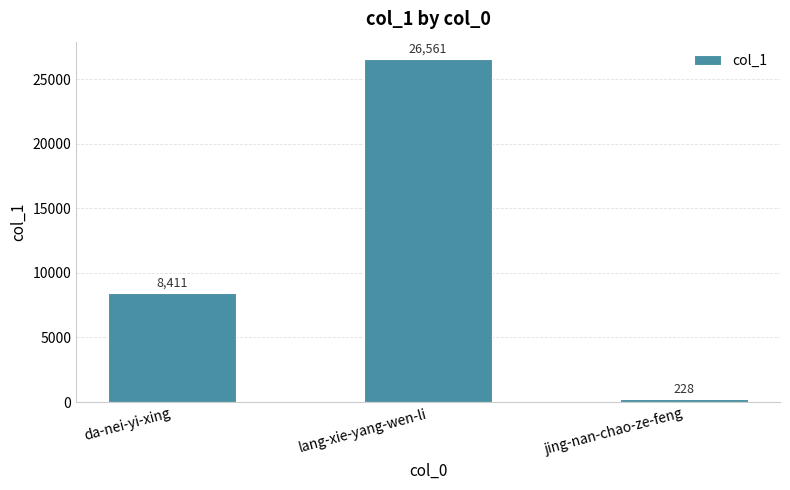

Which has a higher value, lang-xie-yang-wen-li or jing-nan-chao-ze-feng?

lang-xie-yang-wen-li